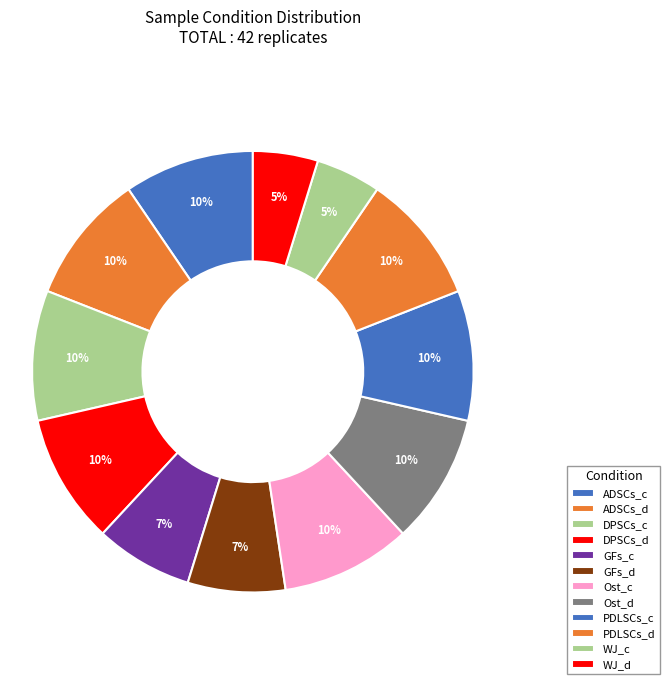

Which slice is the smallest?

WJ_c